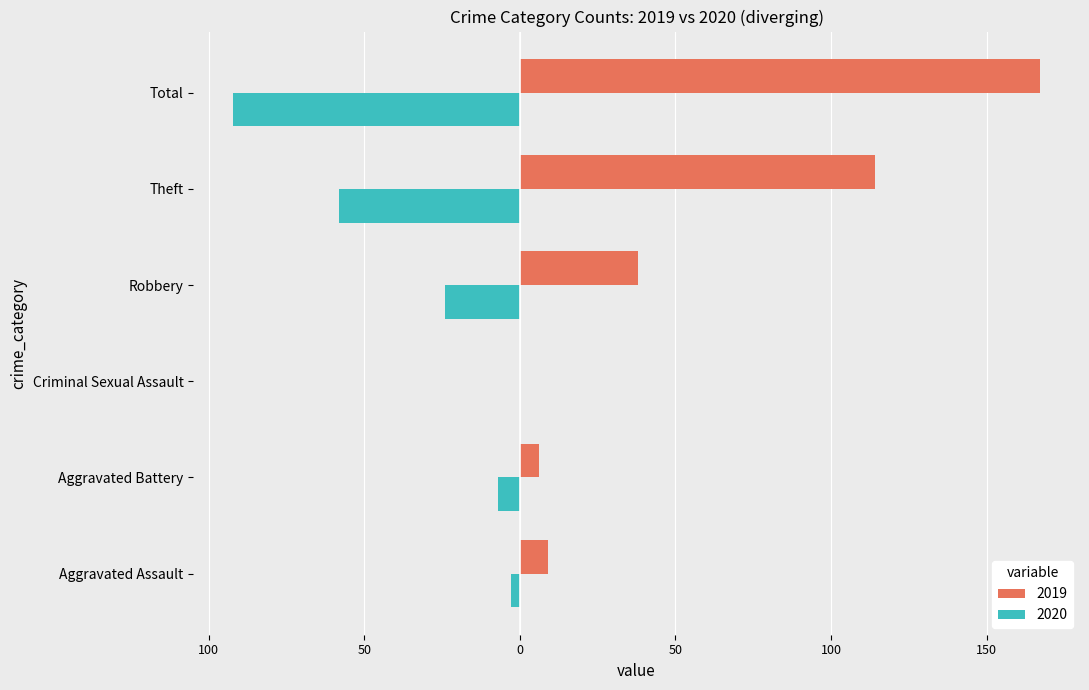

What are all the series names shown in the legend?

2019, 2020